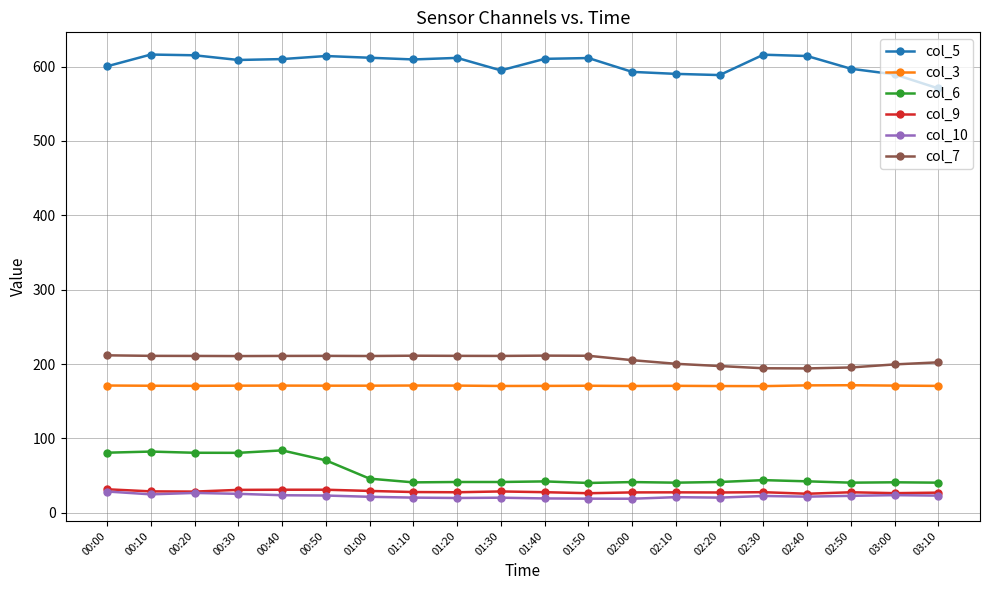

Where does the col_7 series first go above 210?

00:00